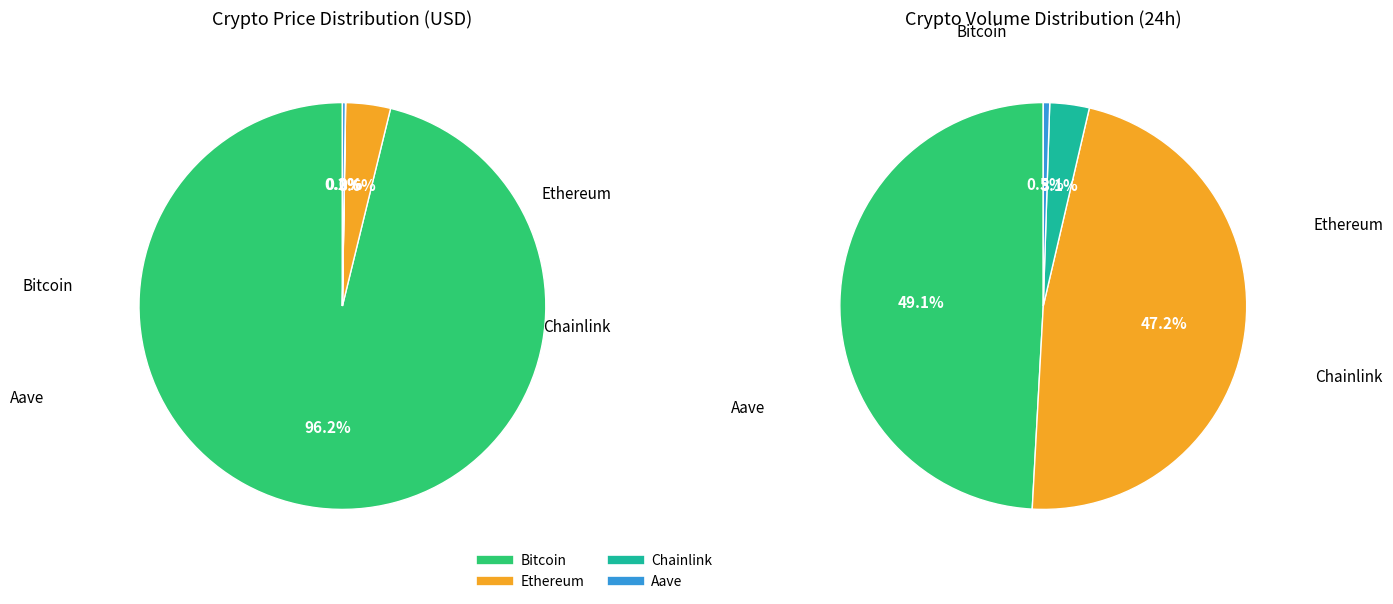

Is there any slice that represents more than half of the pie?

Yes